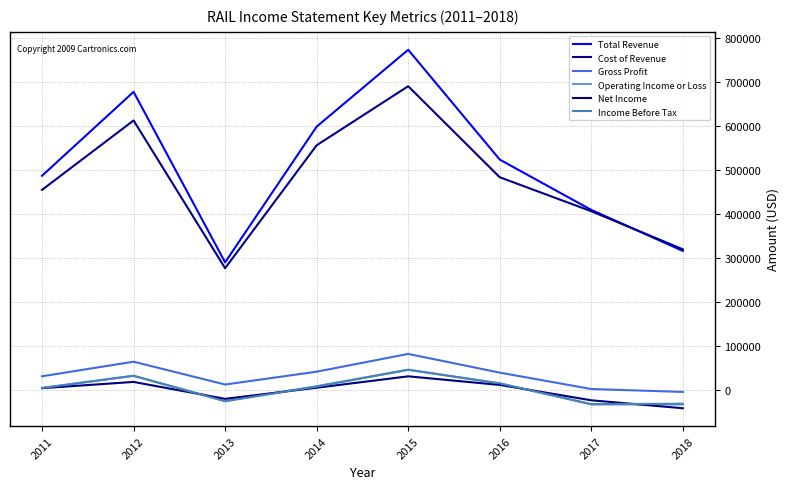

What is the value of the Cost of Revenue point at the 6th from the left?

483600